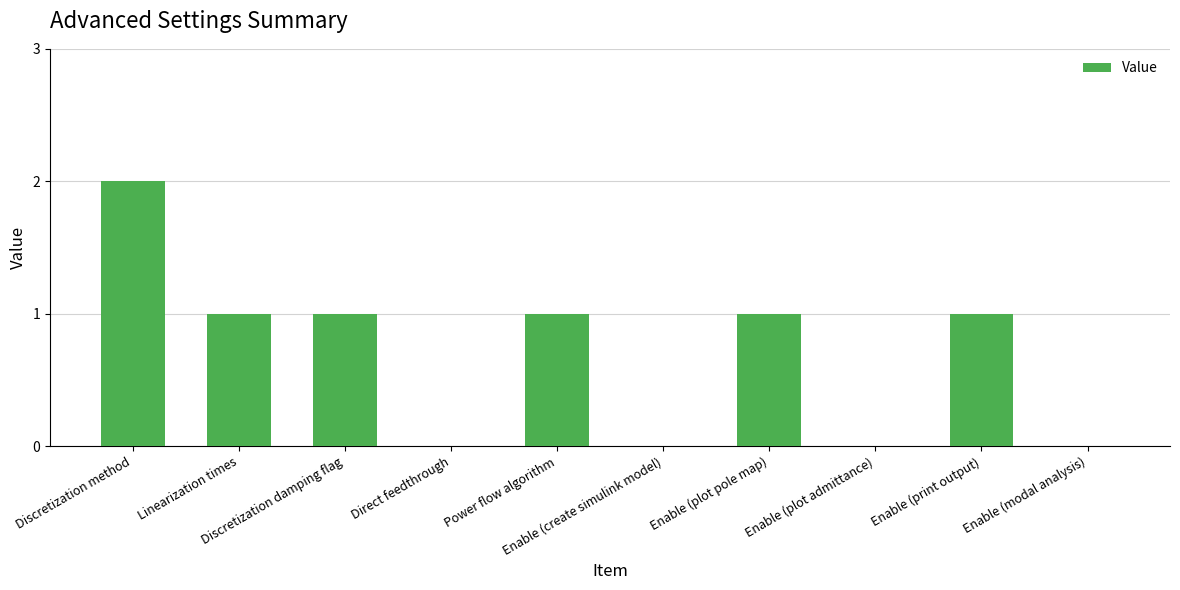

Reading left to right, list all the values displayed in this chart.

2	1	1	0	1	0	1	0	1	0